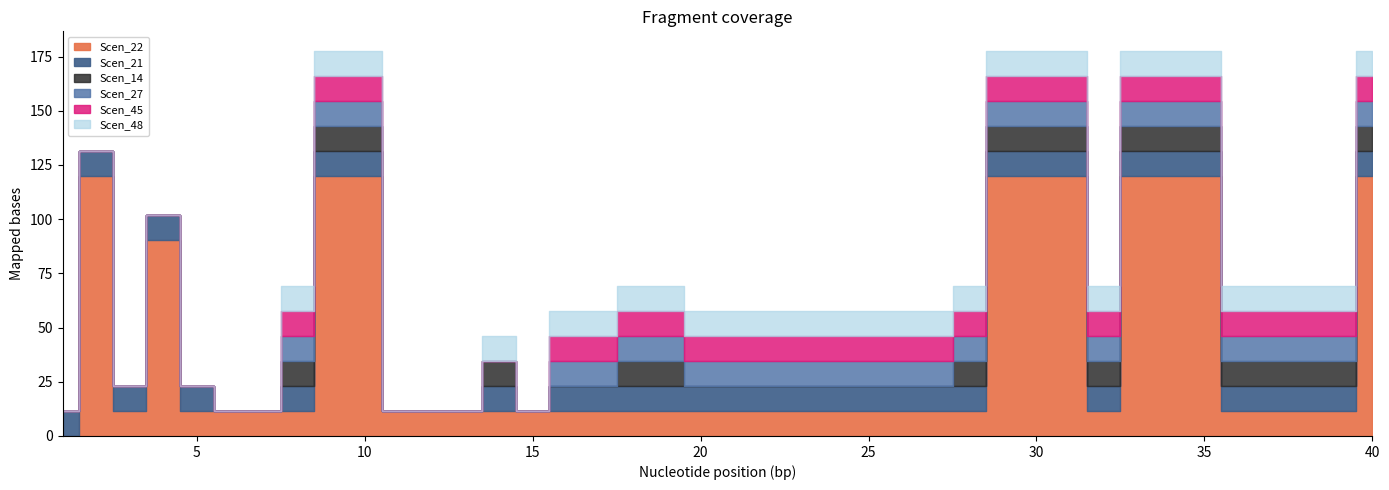

True or false: Scen_14 and Scen_22 cross at least once.

False